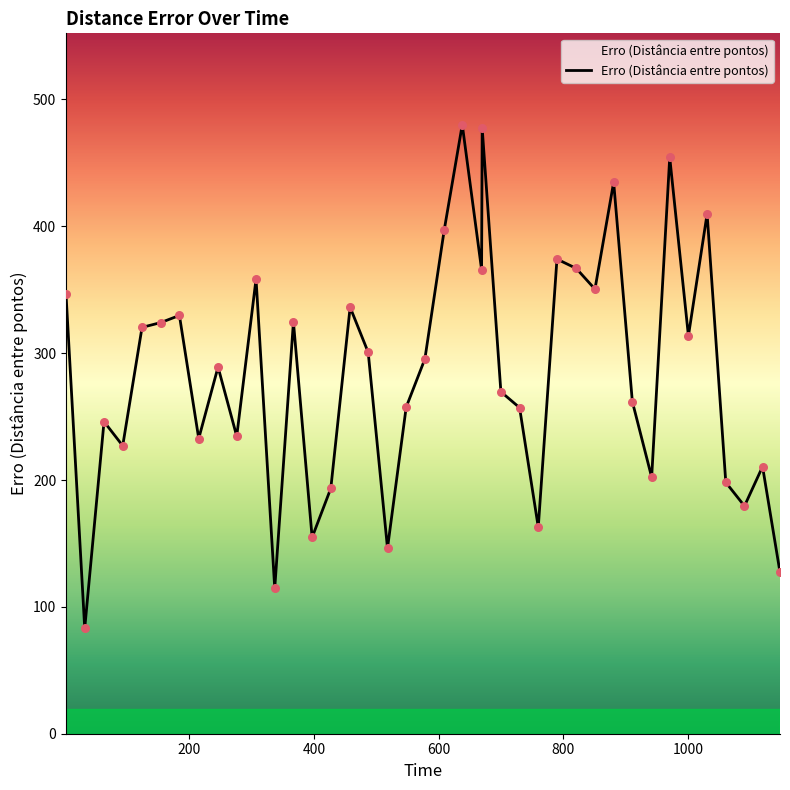

What is the smallest value displayed?

83.0